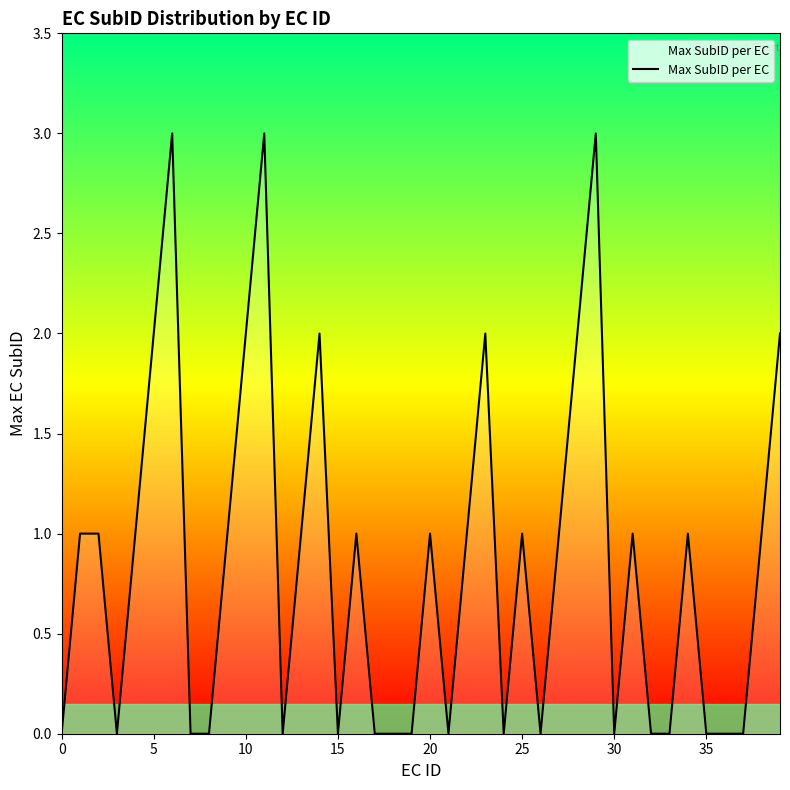

What is the difference between the maximum and minimum values?

3